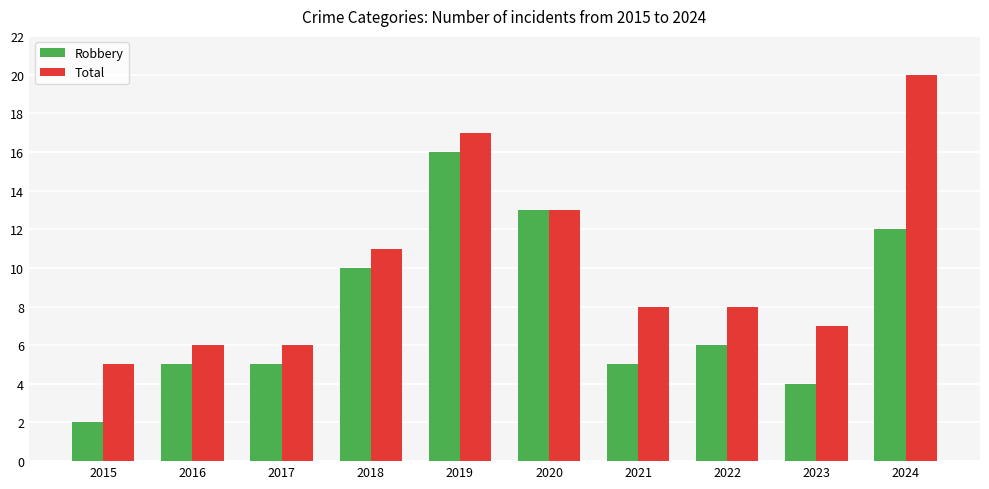

Reading left to right, what are all the values shown in this chart?

Robbery: 2015=2	2016=5	2017=5	2018=10	2019=16	2020=13	2021=5	2022=6	2023=4	2024=12
Total: 2015=5	2016=6	2017=6	2018=11	2019=17	2020=13	2021=8	2022=8	2023=7	2024=20